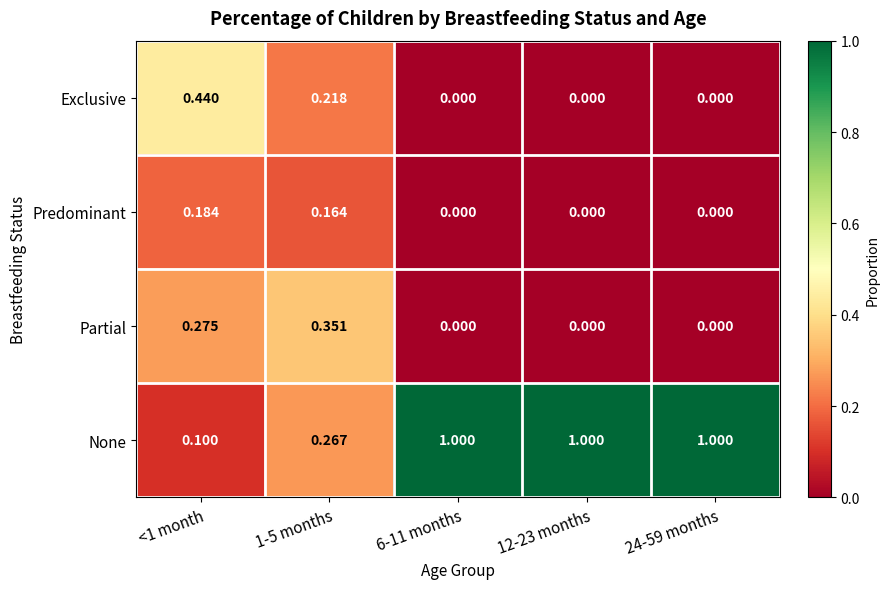

How many distinct data groups are displayed?

4